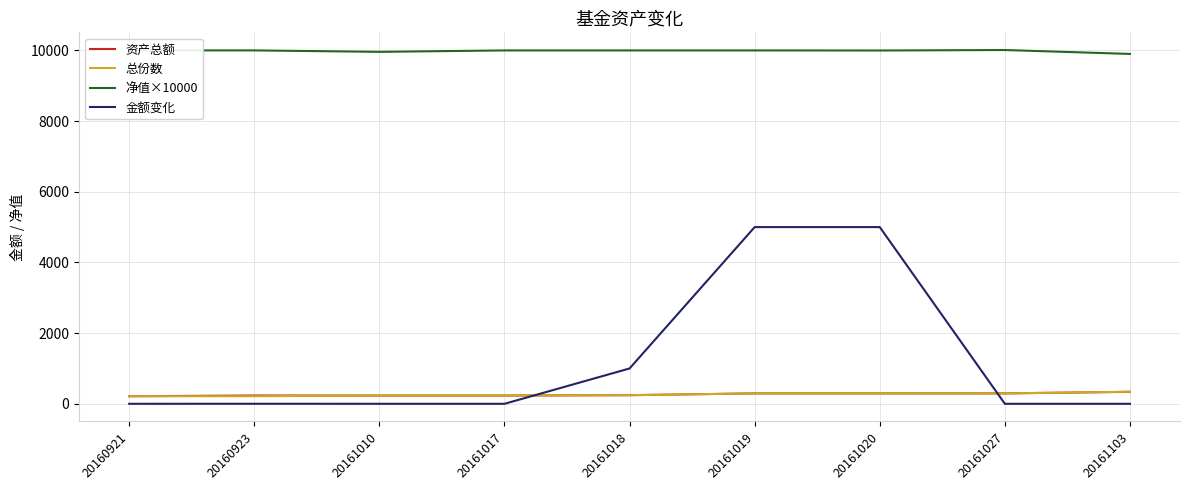

The 净值×10000 series shows 17842.1 at 20161019. True or false?

False